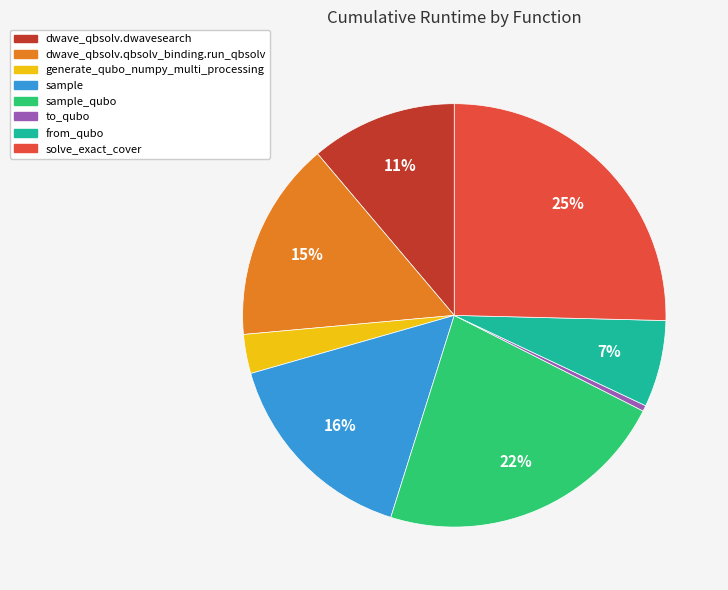

Is there a majority slice in this chart?

No